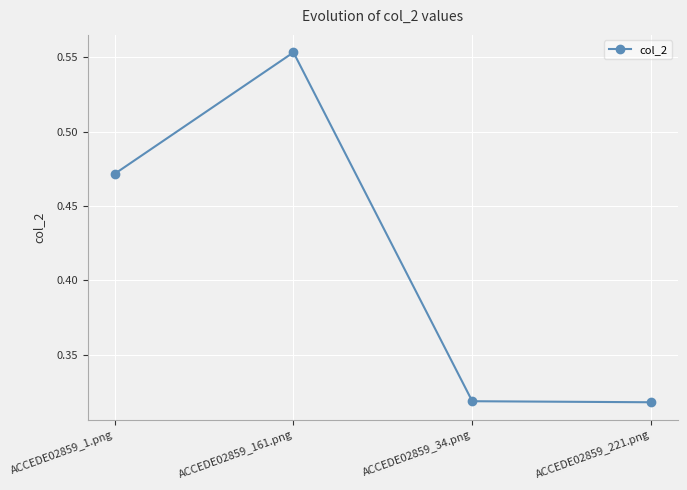

Which category has the highest value across all series?

ACCEDE02859_161.png